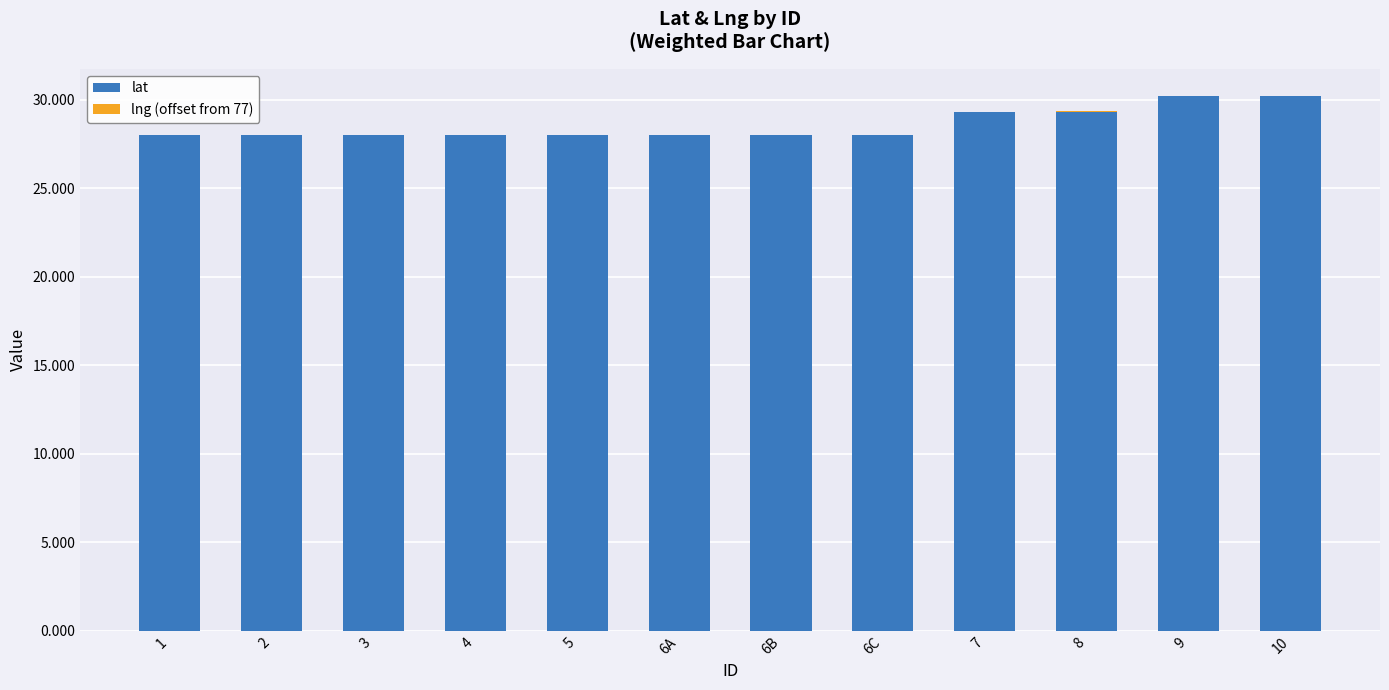

What is the sum of all lat values?

343.1